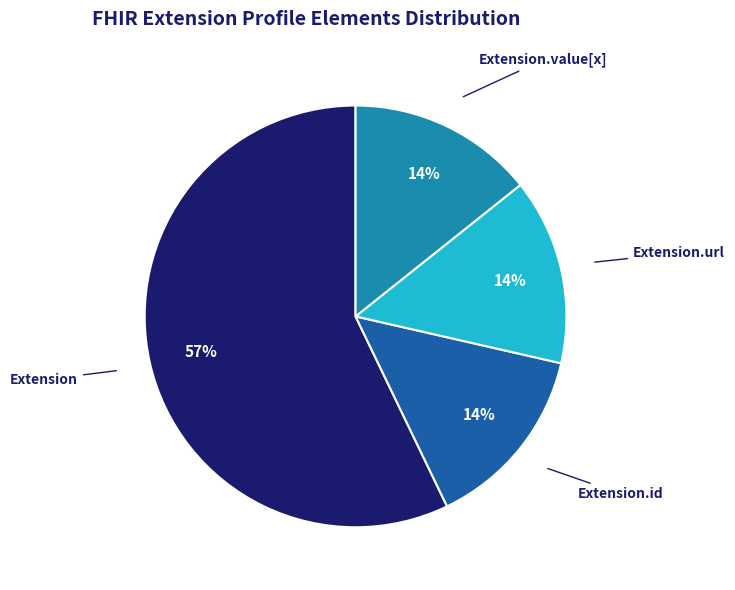

Is there any slice that represents more than half of the pie?

Yes